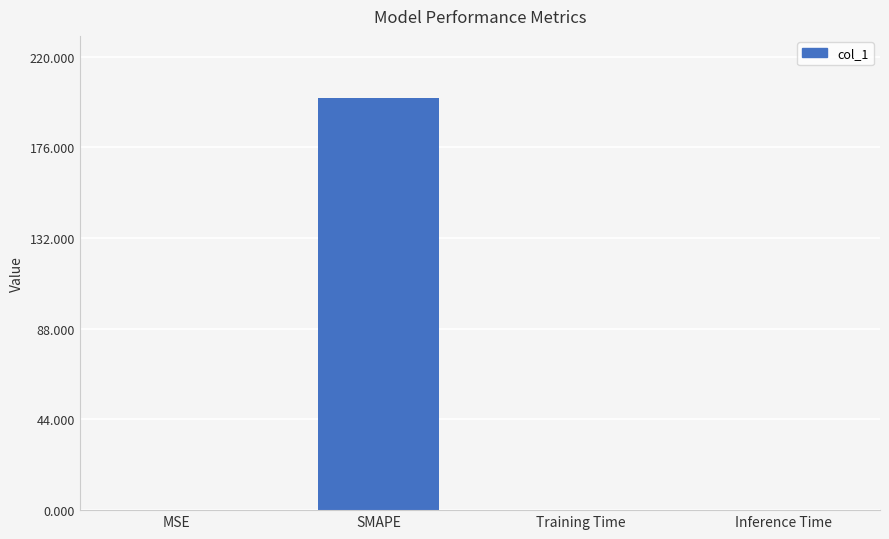

What is the sum of all values?

200.3